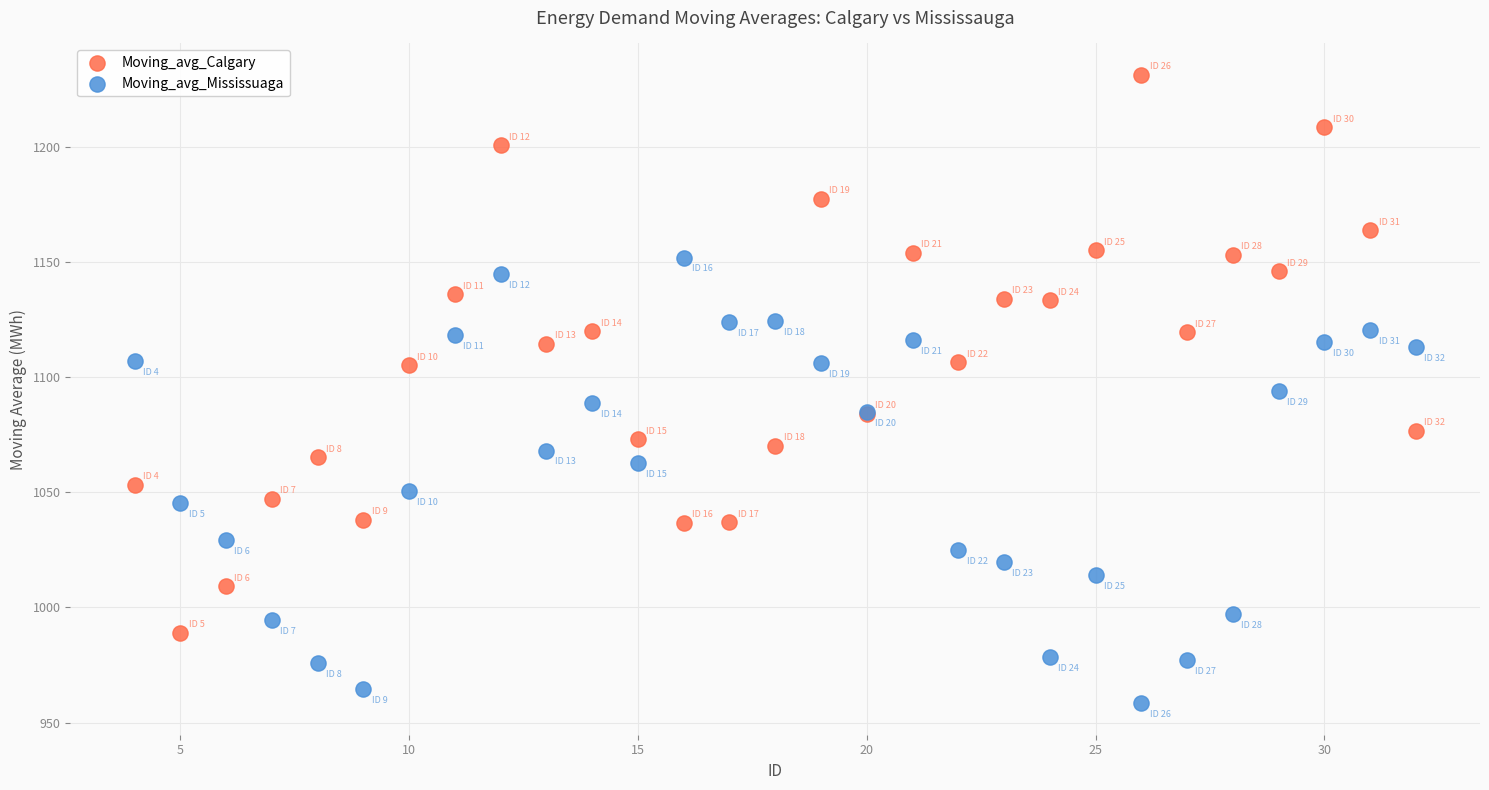

Which series reaches the minimum Y coordinate?

Moving_avg_Mississuaga